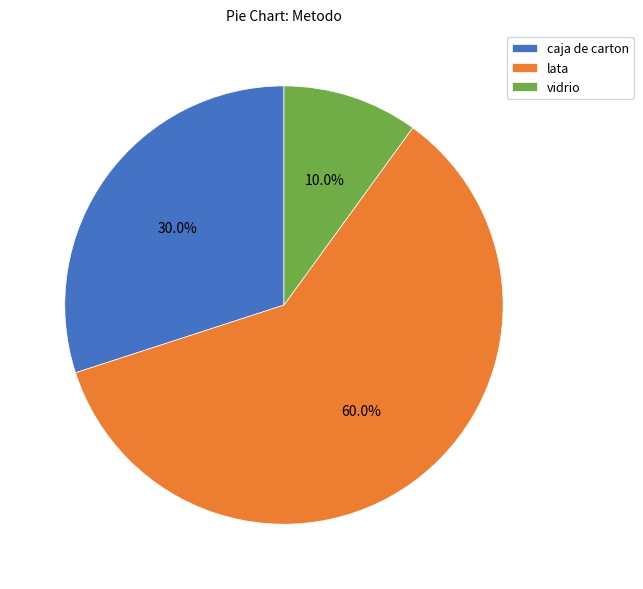

To the nearest percent, what is the combined percentage of vidrio and caja de carton?

40%